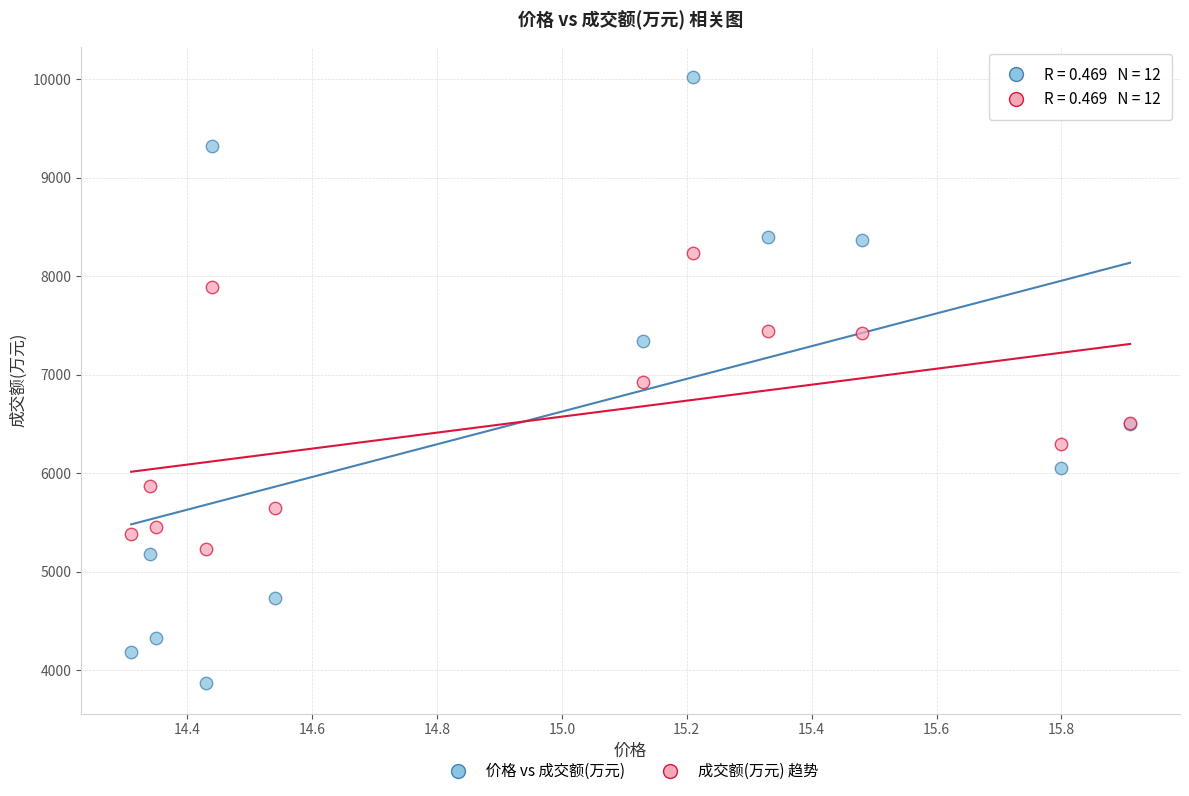

What are all the series names shown in the legend?

价格 vs 成交额(万元), 成交额(万元) 趋势